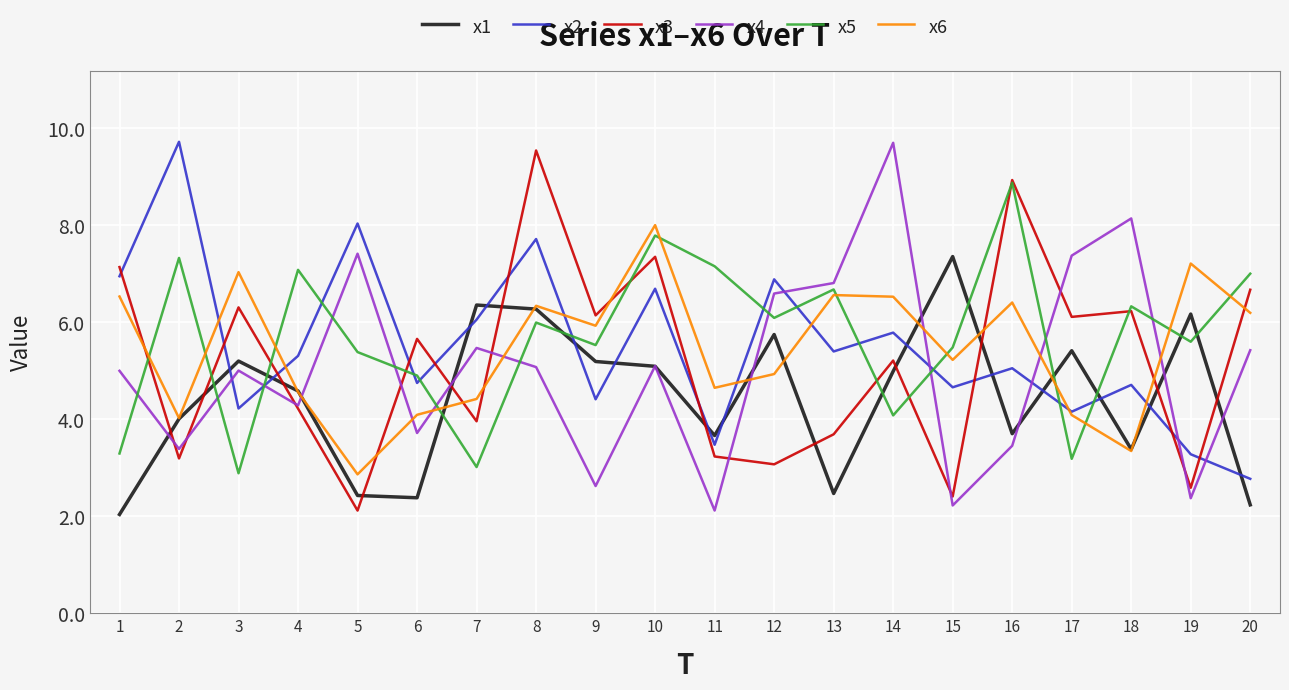

Which series ends up on top after the final intersection of x6 and x2?

x6